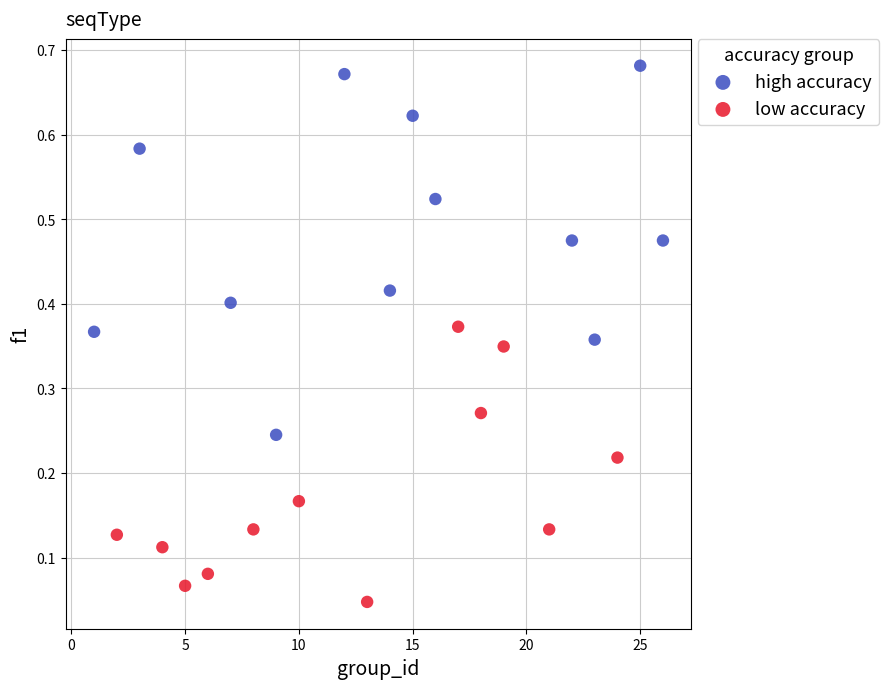

What are all the series names shown in the legend?

high accuracy, low accuracy